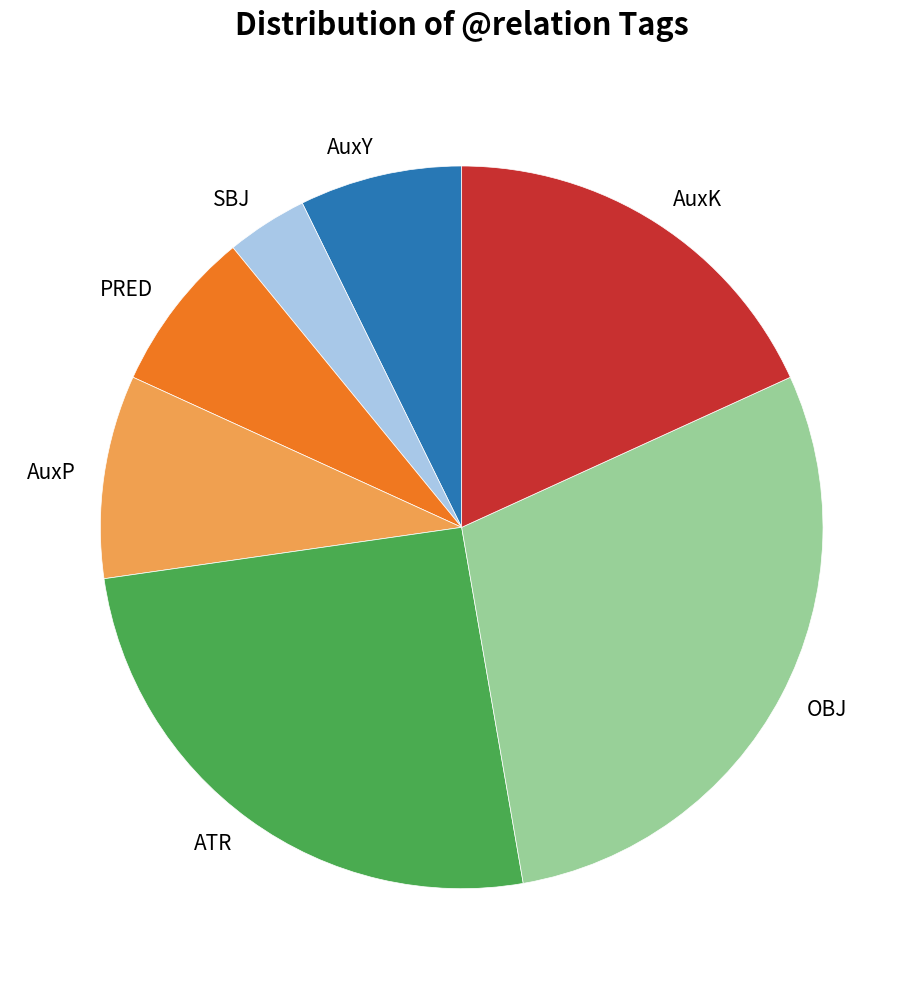

Is there a majority slice in this chart?

No